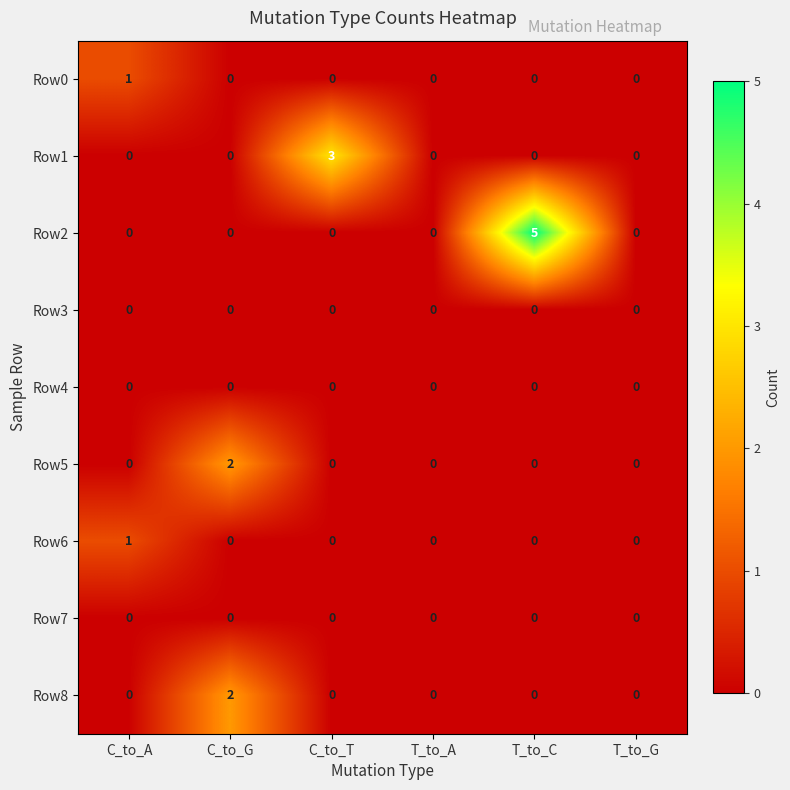

The Row5 series shows 0 at T_to_G. True or false?

True